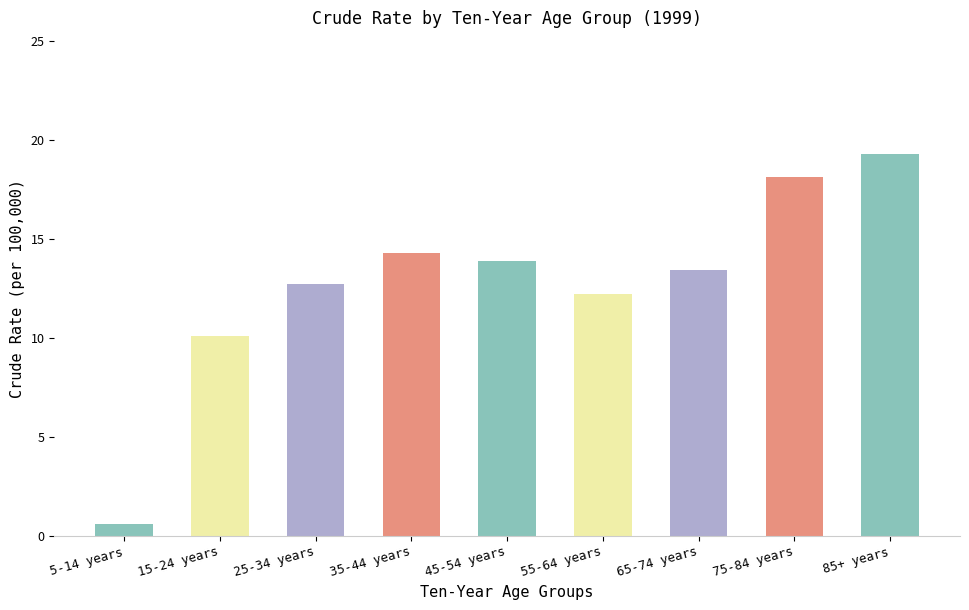

List the labels in order of value, largest first.

85+ years, 75-84 years, 35-44 years, 45-54 years, 65-74 years, 25-34 years, 55-64 years, 15-24 years, 5-14 years